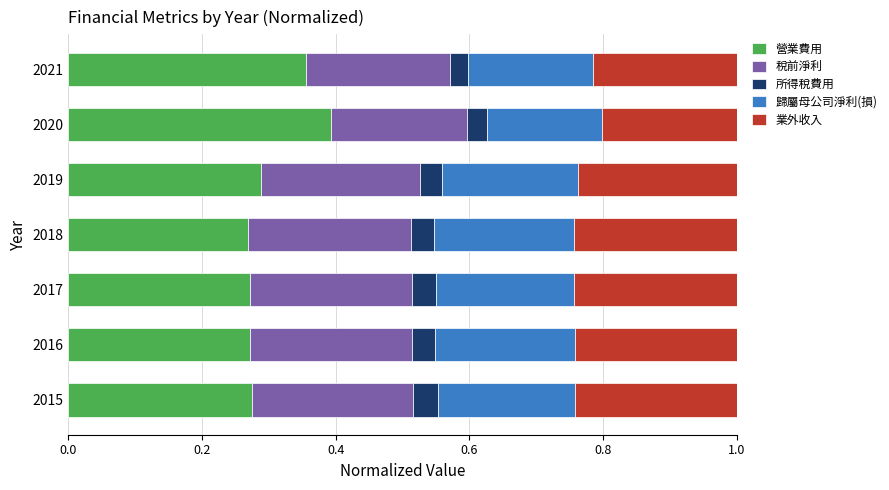

Which category has the highest value in the 營業費用 series?

2020